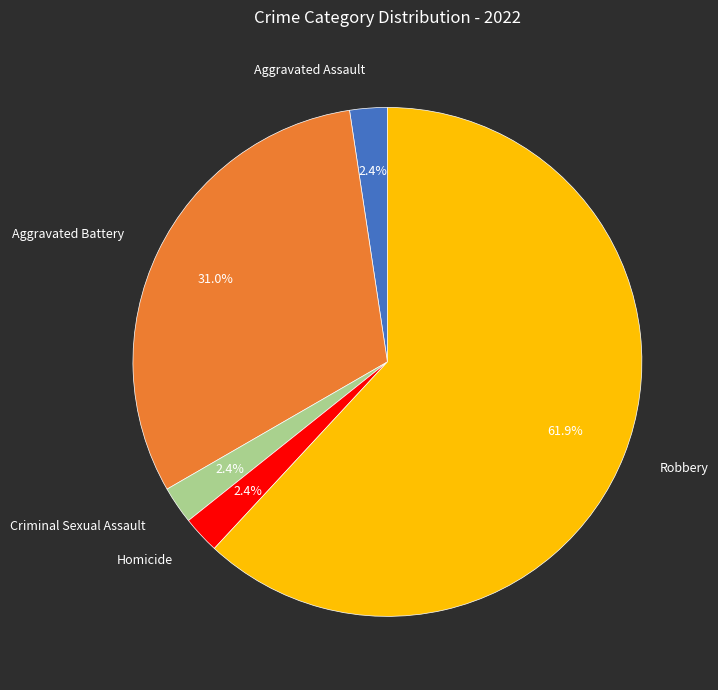

What is the largest slice in the pie chart?

Robbery